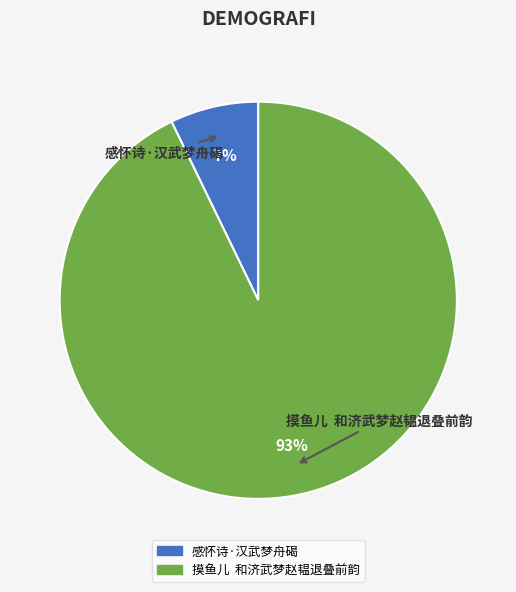

The 感怀诗·汉武梦舟碣 slice represents 7% of the pie. True or false?

True